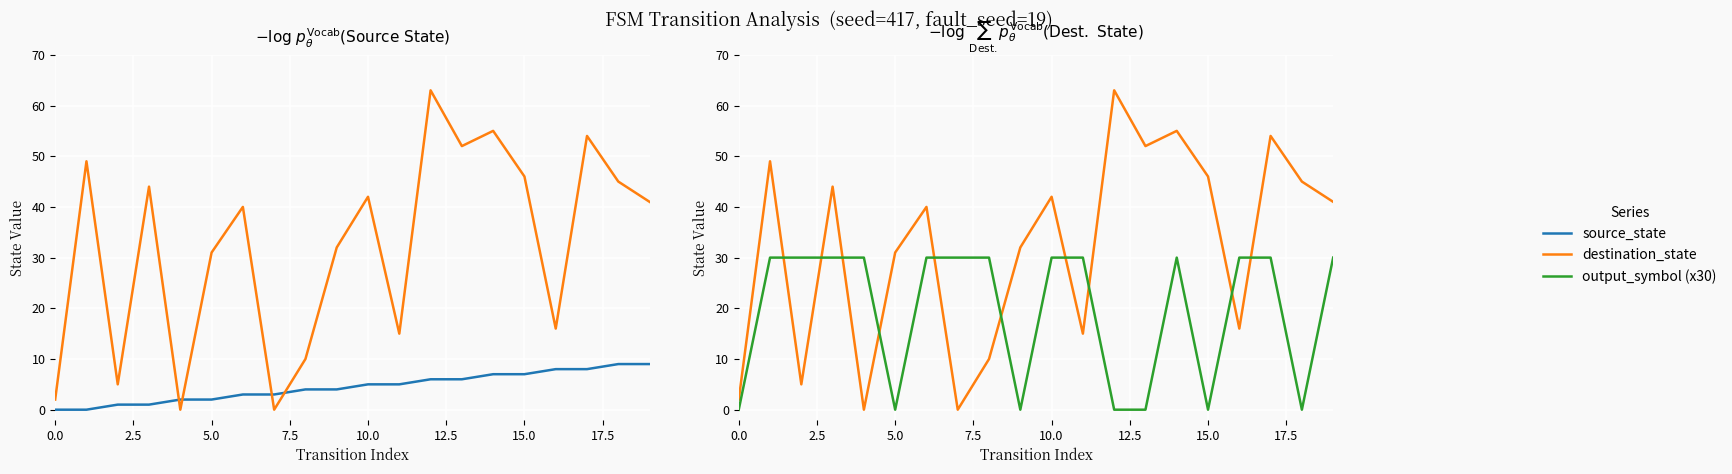

After their last crossing, which series has the higher values: destination_state or output_symbol (x30)?

destination_state